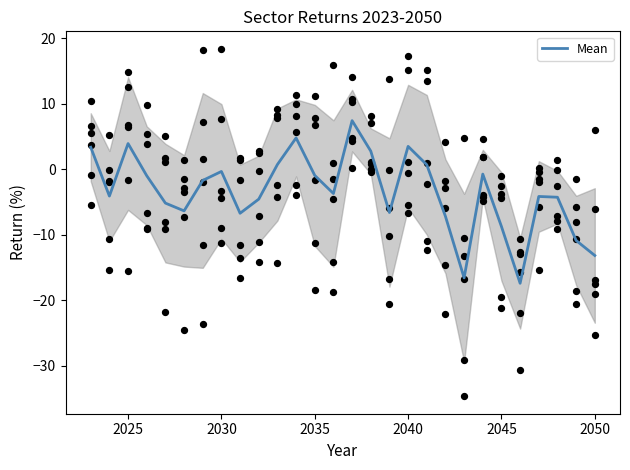

What is the minimum value for Mean?

-17.4